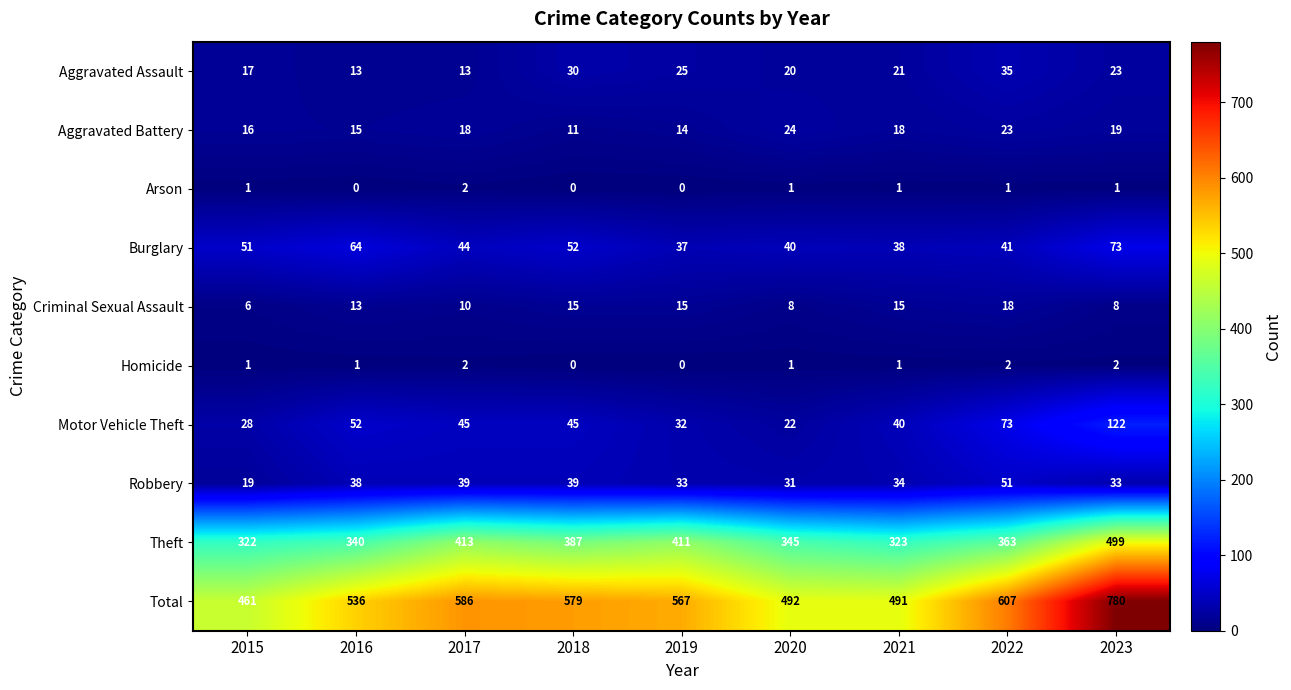

Which category has the highest value across all series?

2023